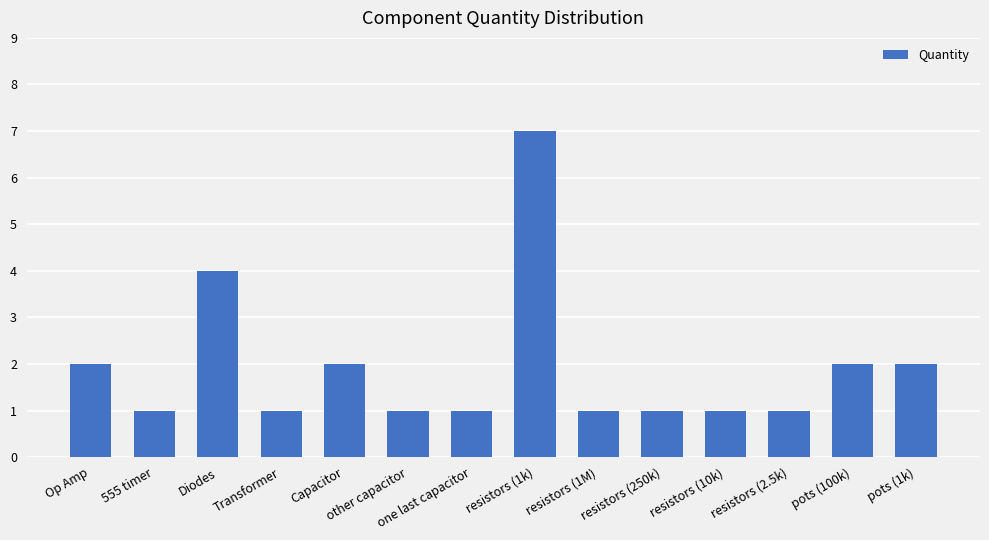

What is the change in value from Diodes to resistors (1k)?

+3